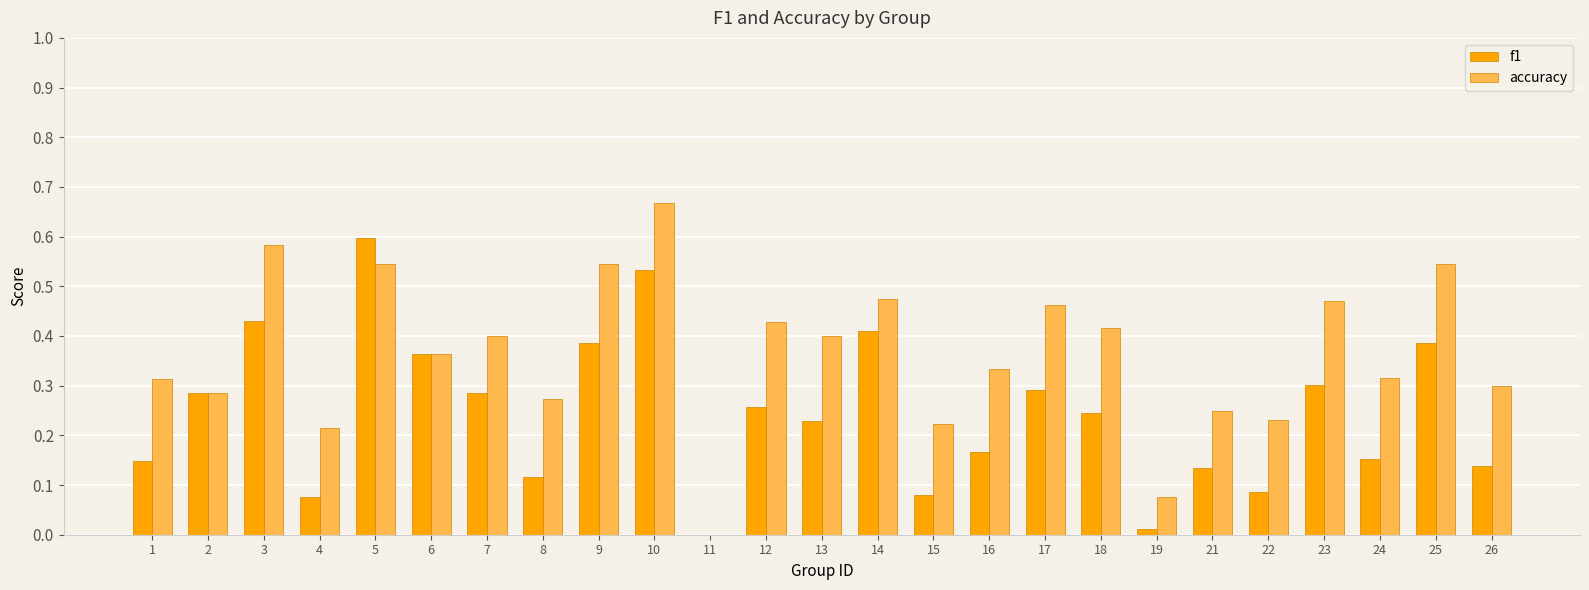

How many accuracy values are between 0 and 1?

25